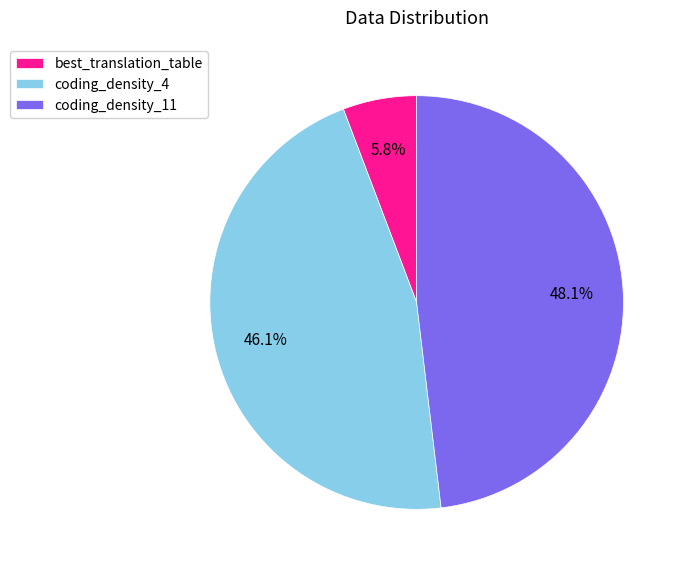

Rank the categories by value from lowest to highest.

best_translation_table, coding_density_4, coding_density_11